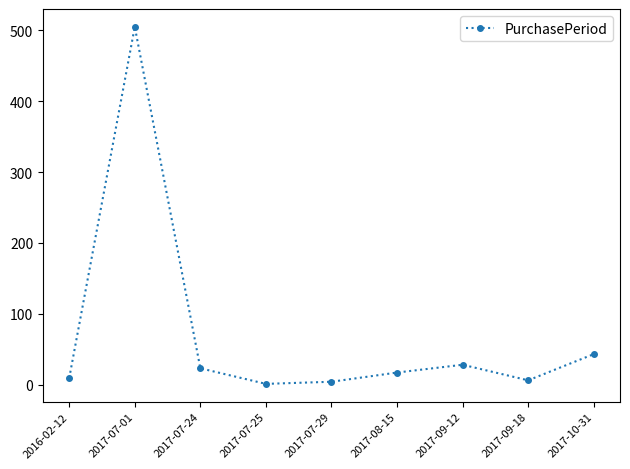

What is the difference between the values at 2017-07-01 and 2017-10-31?

462